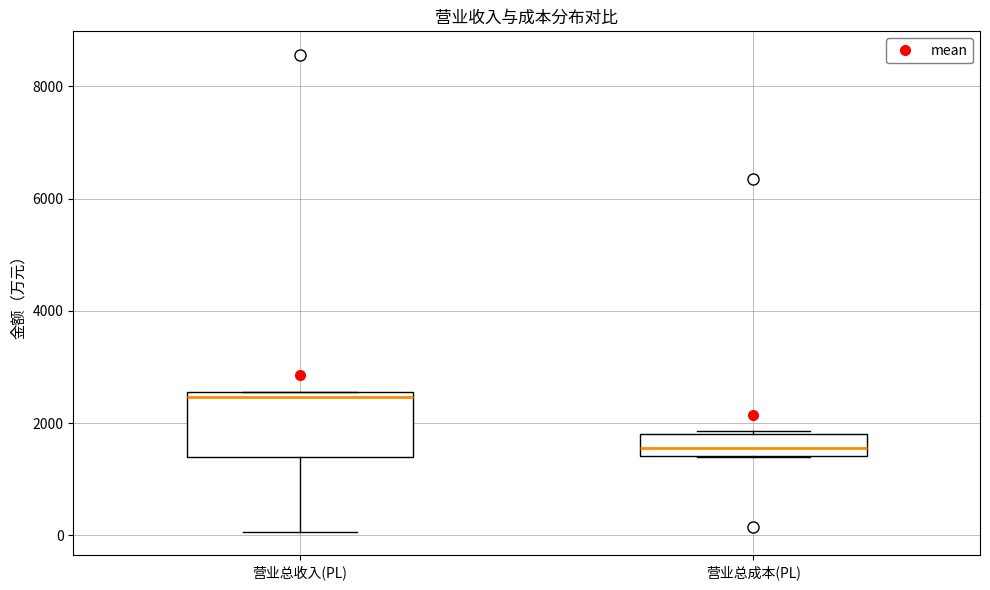

Reading left to right, transcribe this box plot: for each box, give where its median line is, the range the box spans, and where its two whiskers end, as read against the y-axis. The values are not printed on the chart, so give them approximately, as read against the axis.

营业总收入(PL): median 2400, box 1400 to 2600, whiskers 0 to 2600
营业总成本(PL): median 1600, box 1400 to 1800, whiskers 1400 to 1800